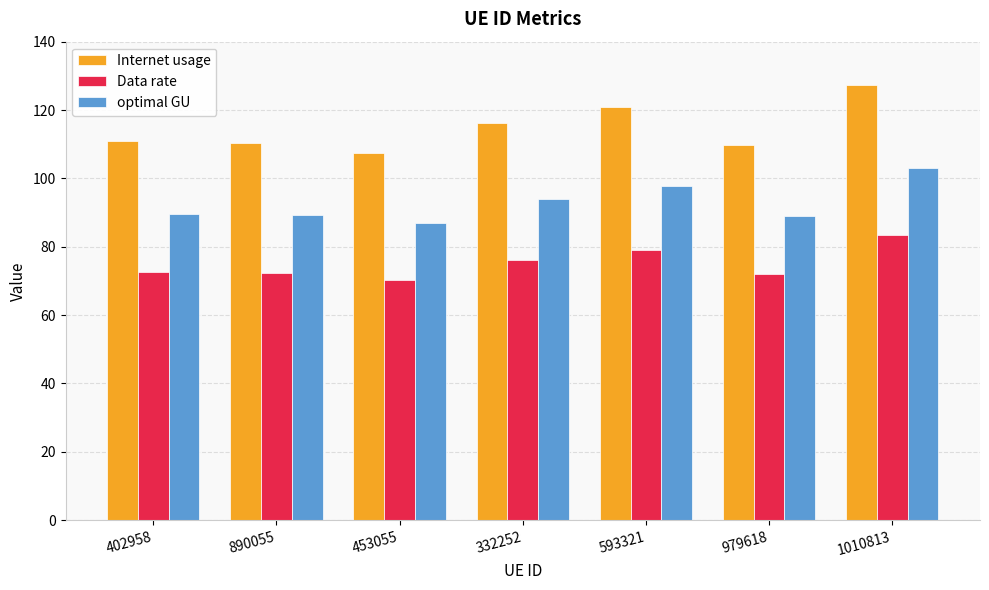

How many categories are shown in the chart?

7